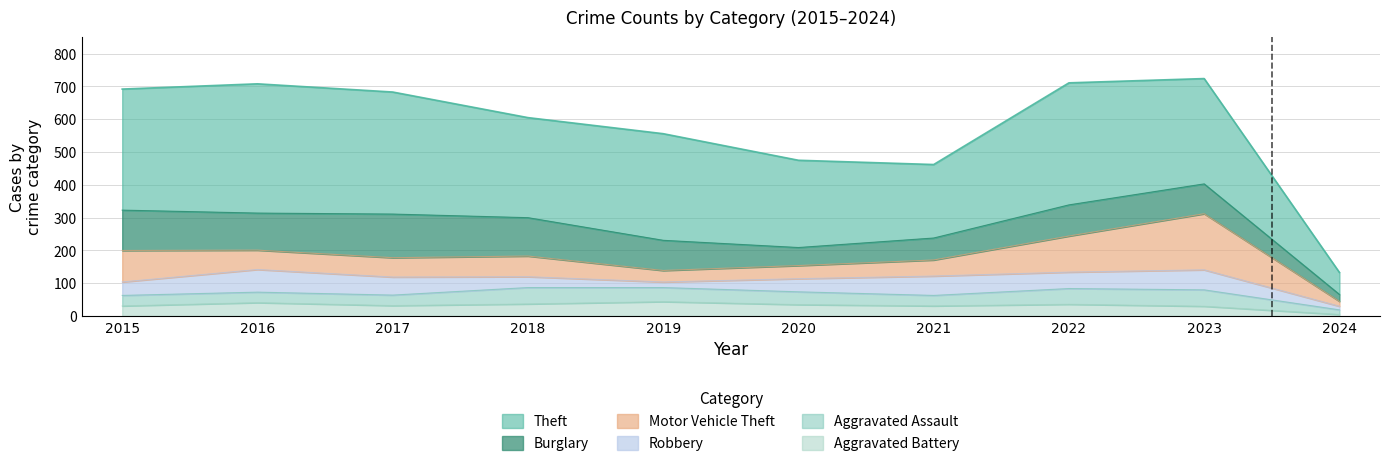

What is the smallest value displayed?

5